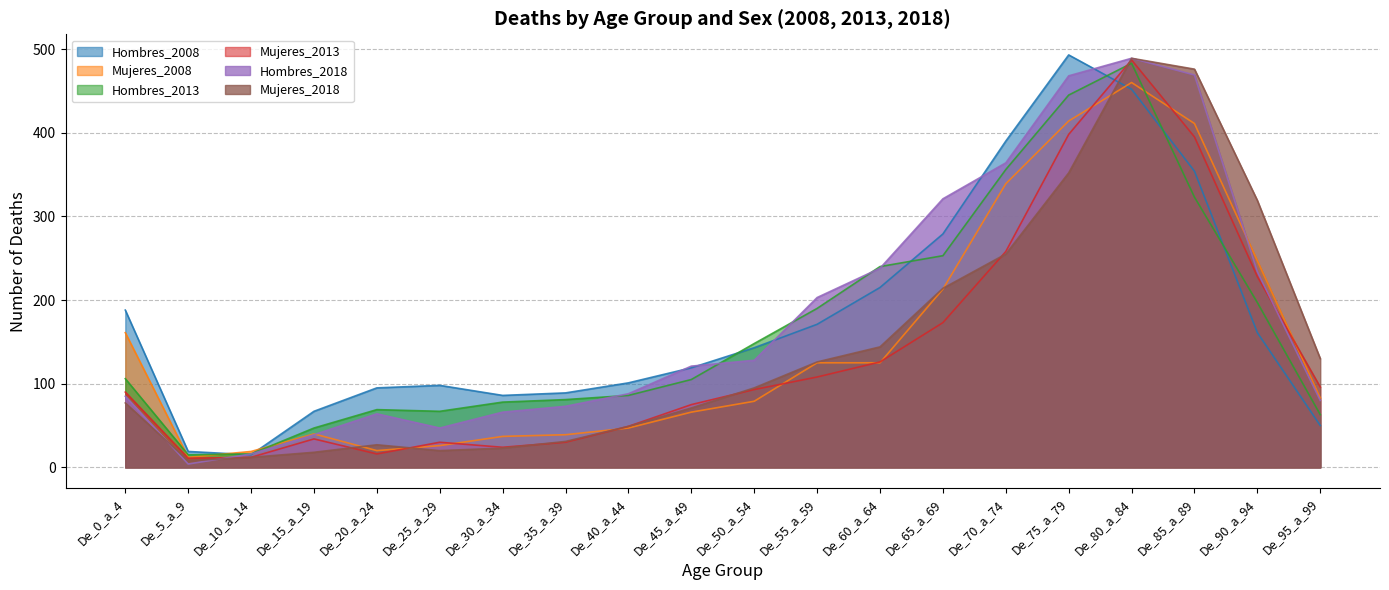

True or false: Mujeres_2018 and Mujeres_2008 intersect in this chart.

True